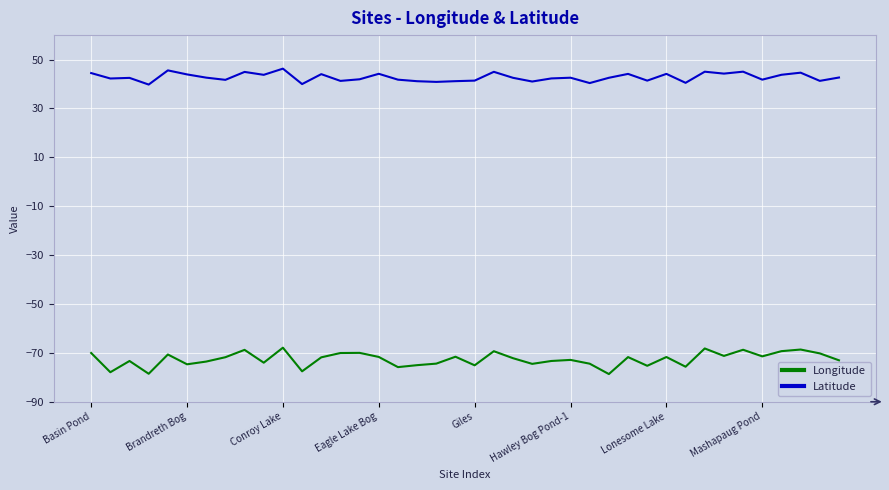

Which series has the widest spread of values?

Longitude